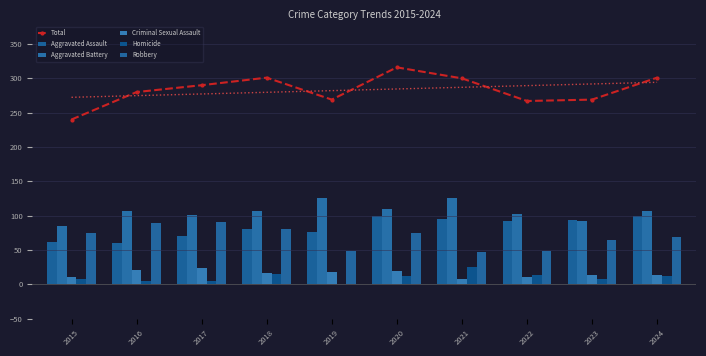

What is the value of the Homicide bar at the 4th from the left?

15